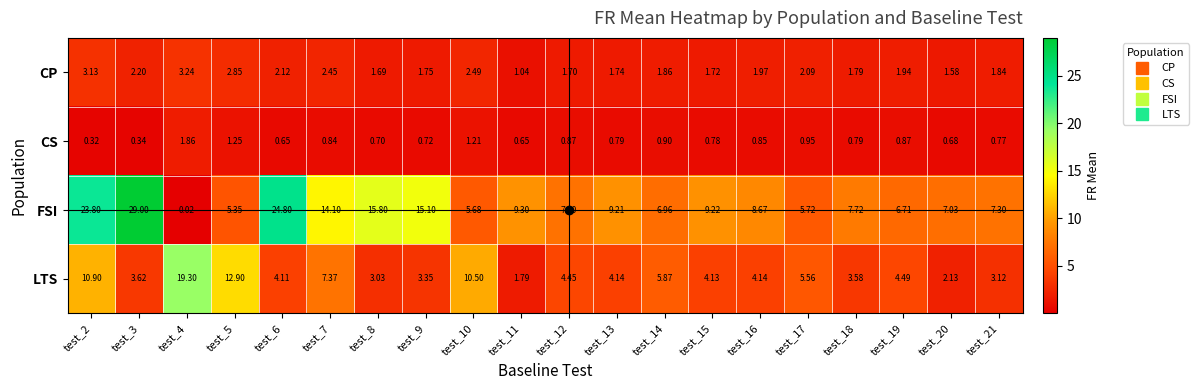

Is the value of CP at test_7 greater than the value of CS at test_19?

Yes